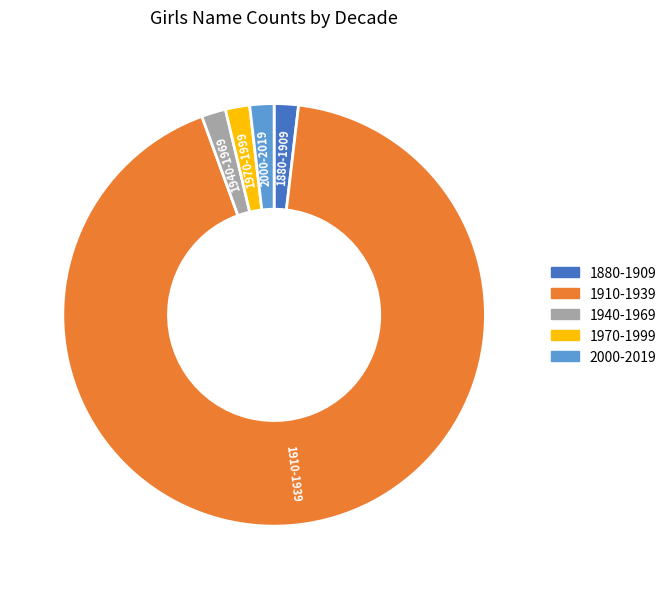

Do 1940-1969 and 1970-1999 together represent more than half of the pie?

No